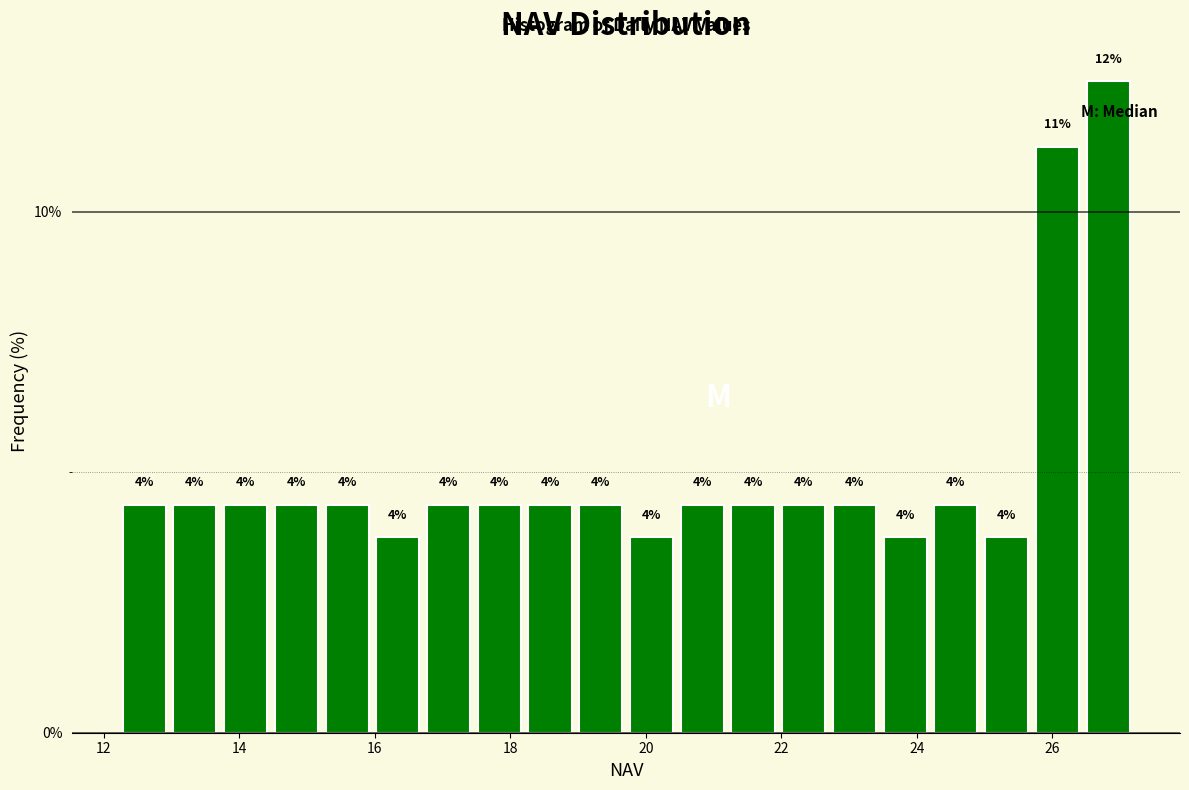

Read against the x-axis, roughly where is the centre of the tallest bar?

26.8